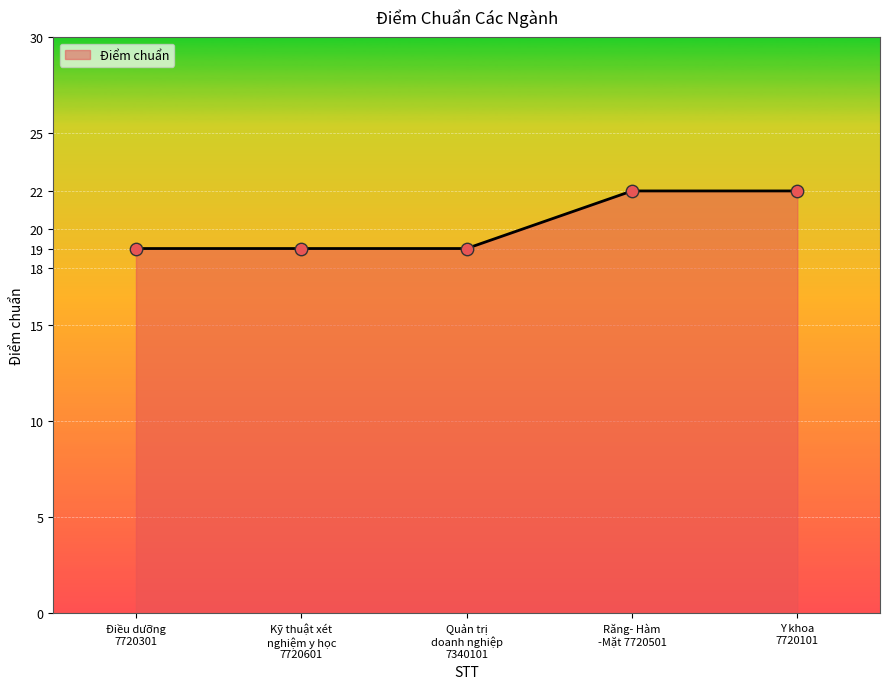

Approximately how many times larger is the value at Kỹ thuật xét
nghiệm y học
7720601 compared to Điều dưỡng
7720301?

1.0